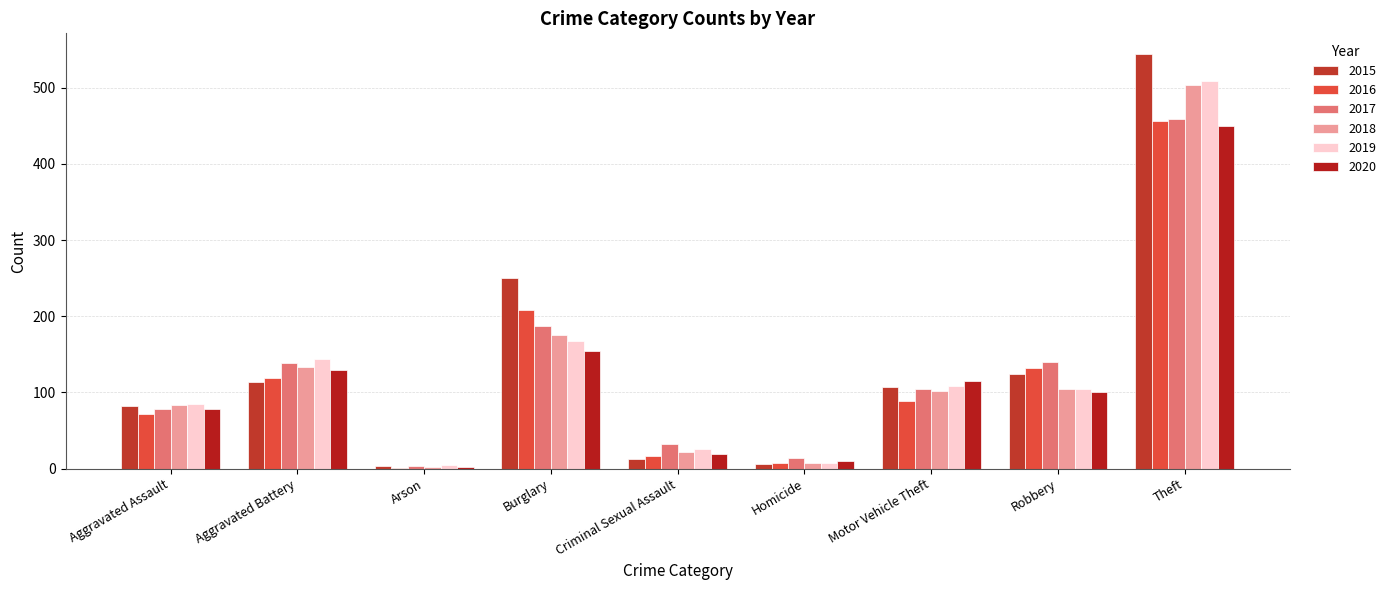

Where is 2018 nearest to the value 252?

Burglary